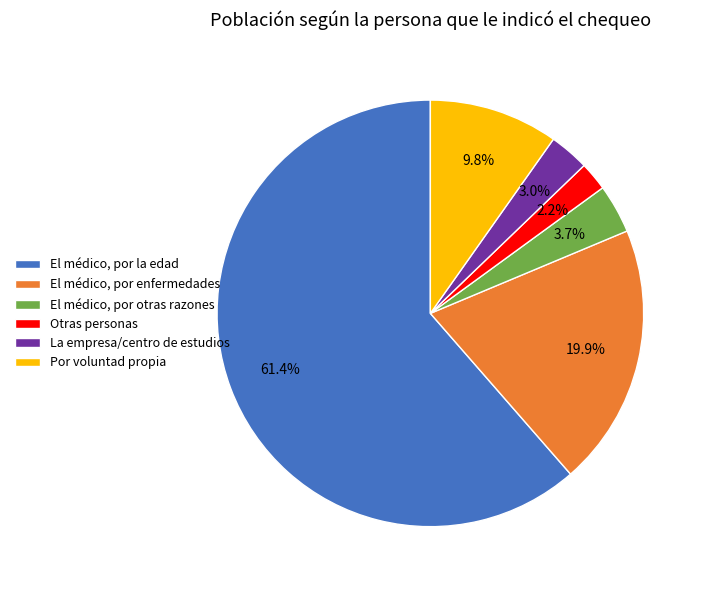

Which category has the smallest portion of the pie?

Otras personas